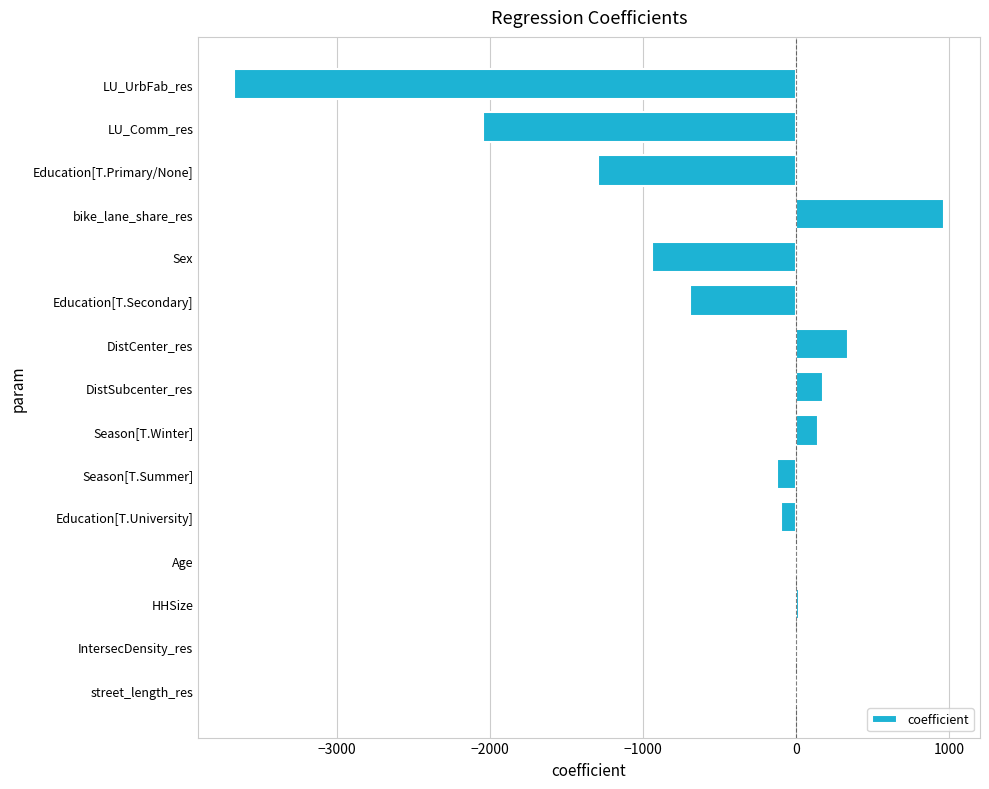

Is it true that the value at LU_UrbFab_res is -3674.4?

True